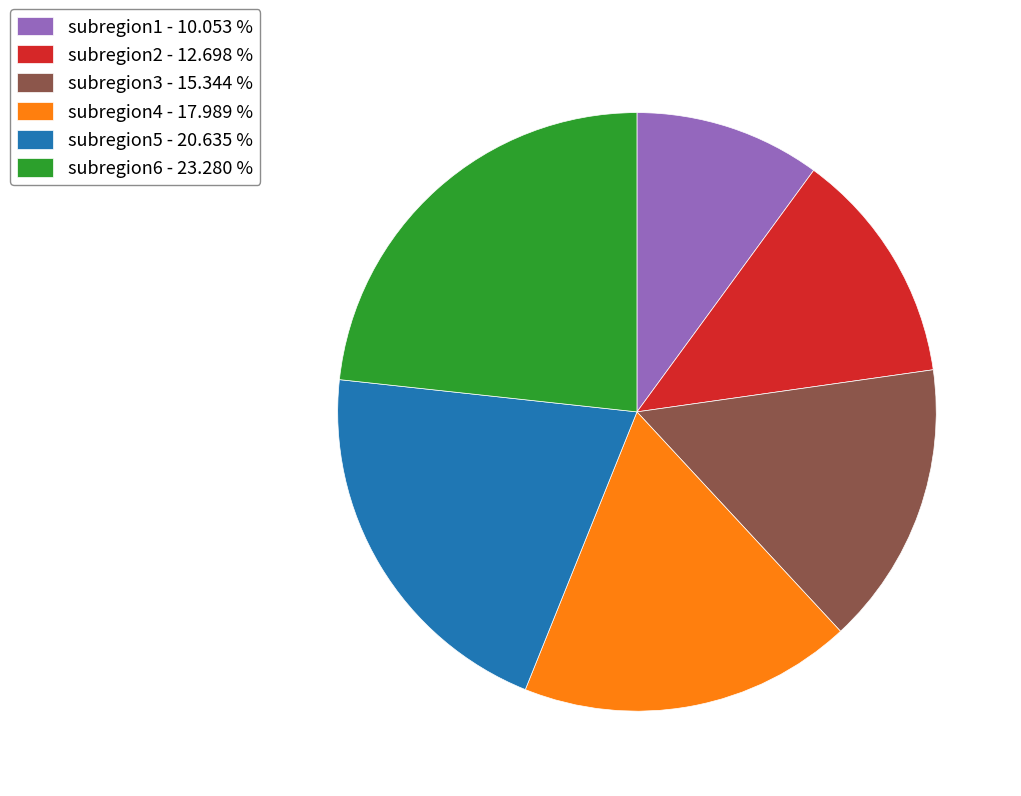

How many slices are in this pie chart?

6